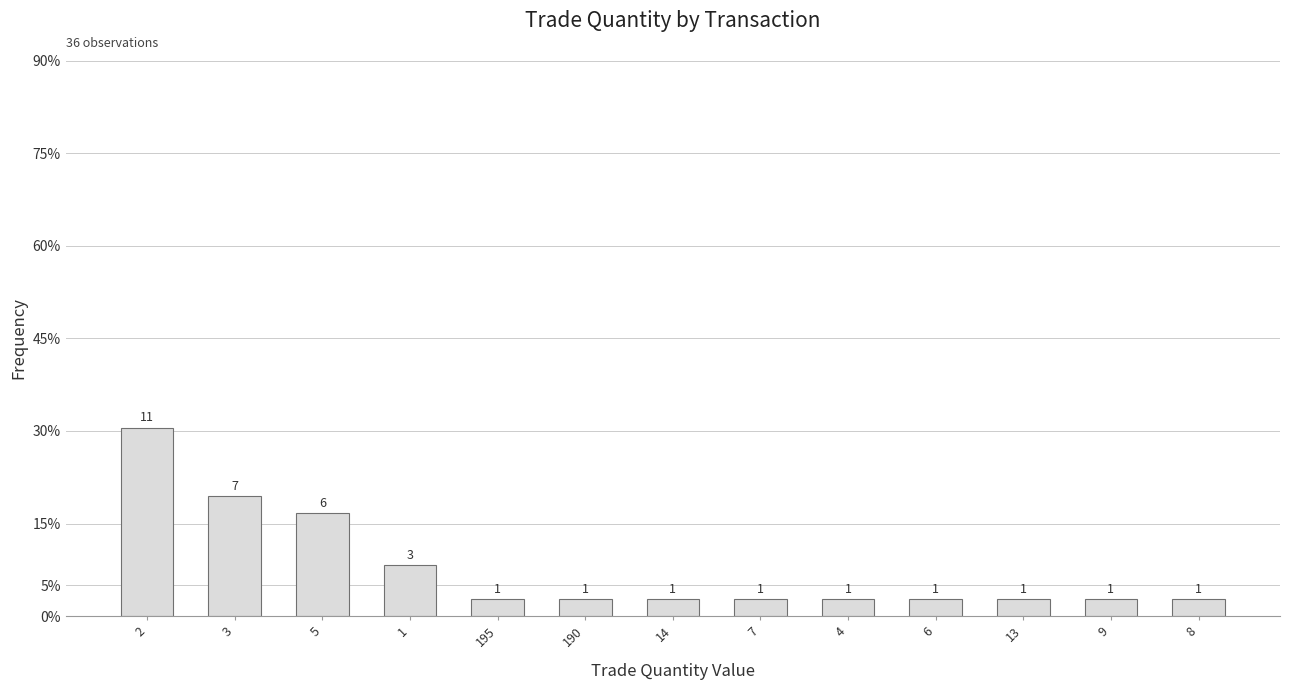

Are the bars grouped side by side (vs. stacked)?

No